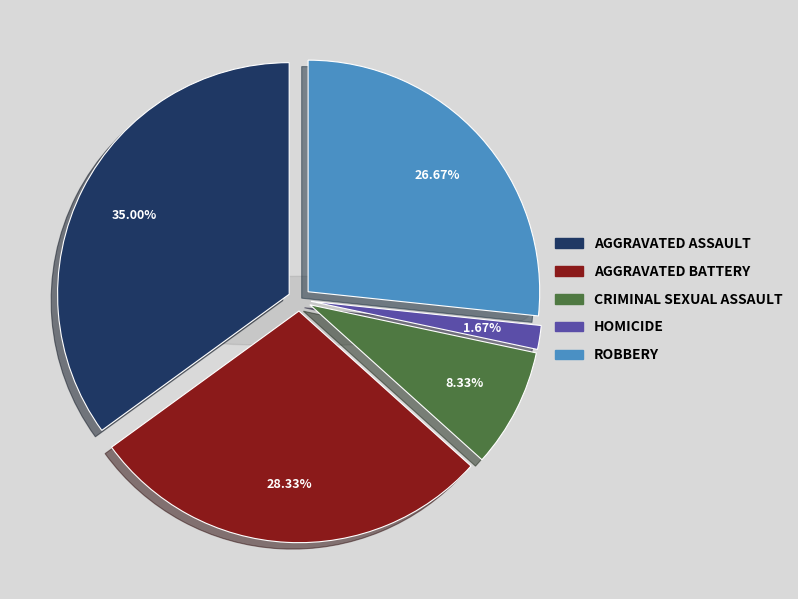

The Aggravated Battery slice represents 28% of the pie. True or false?

True